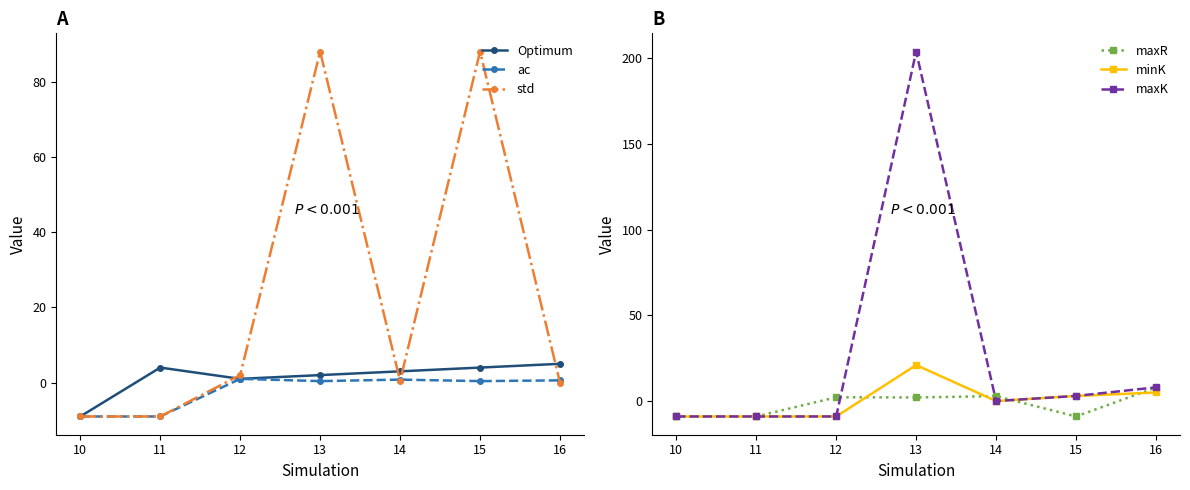

What is the difference between the maximum and minimum values in the minK series?

30.0